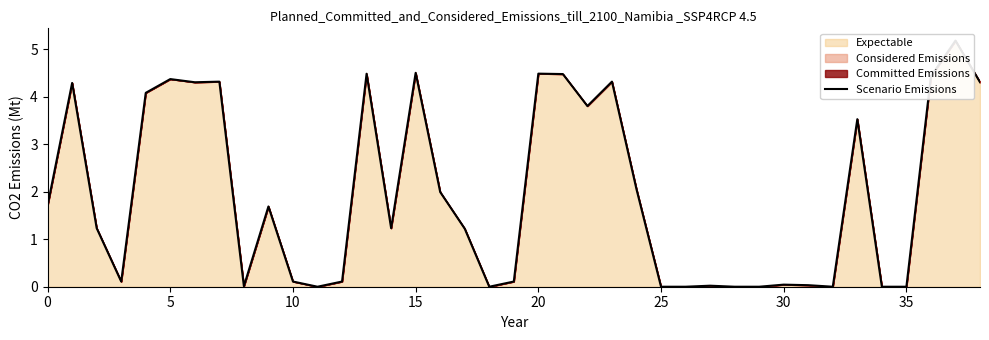

Reading left to right, what are all the values shown in this chart?

1.7	4.3	1.2	0.1	4.1	4.4	4.3	4.3	0.0	1.7	0.1	0.0	0.1	4.5	1.2	4.5	2.0	1.2	0.0	0.1	4.5	4.5	3.8	4.3	2.1	0.0	0.0	0.0	0.0	0.0	0.0	0.0	0.0	3.5	0.0	0.0	4.4	5.2	4.3